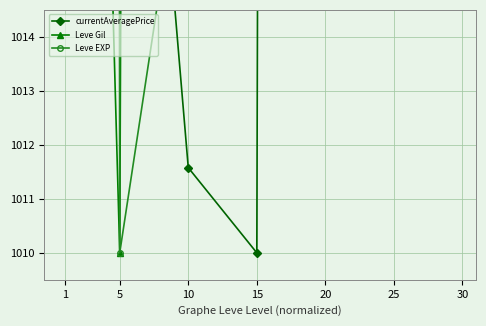

Where does the Leve EXP series first go above 1069?

1